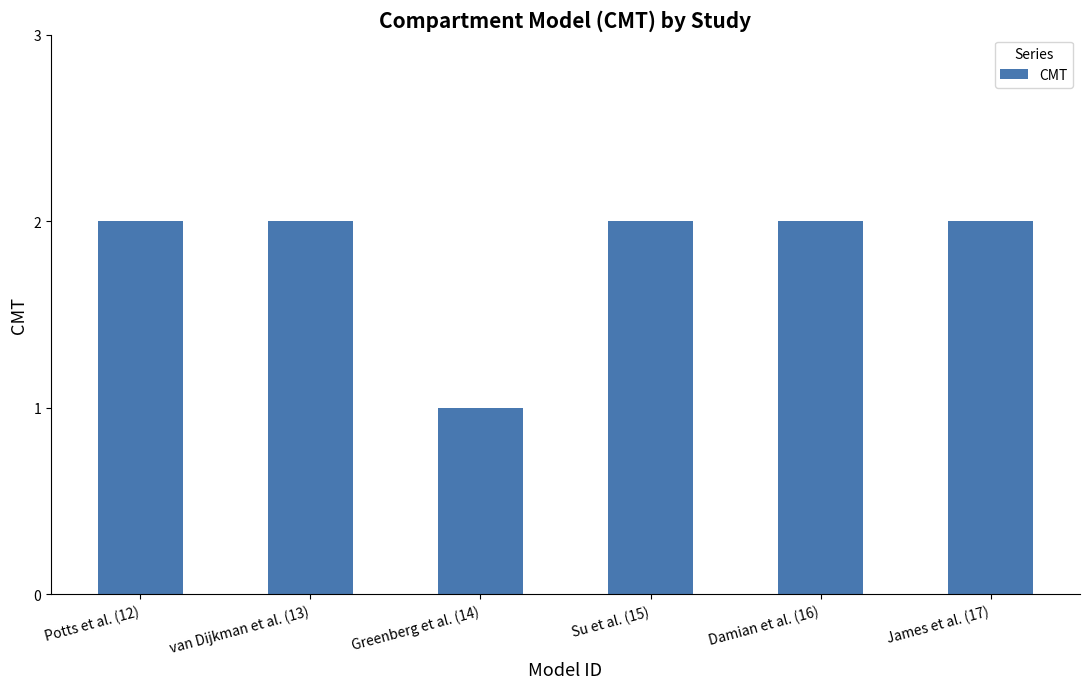

What is the ratio of the value at Damian et al. (16) to the value at van Dijkman et al. (13)?

1.0